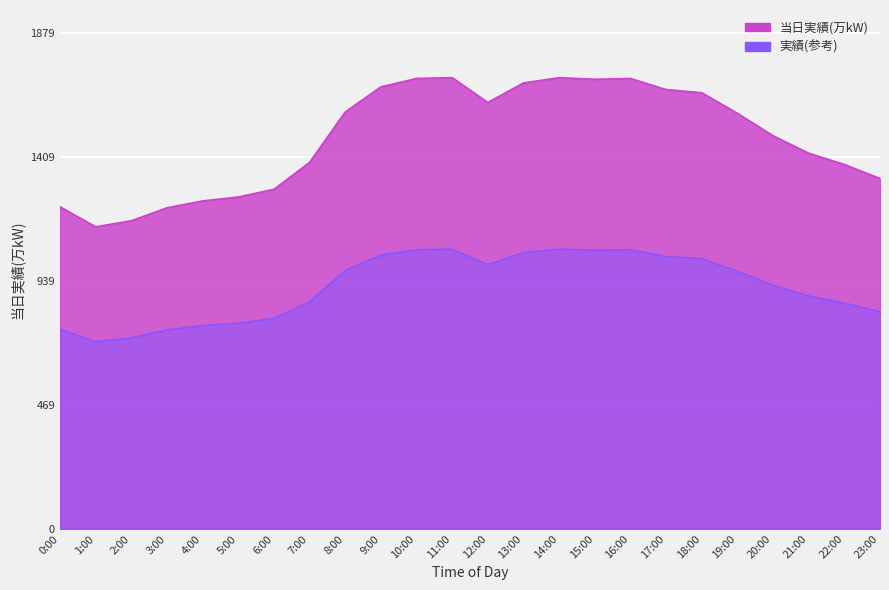

Which label corresponds to the largest value in the chart?

11:00